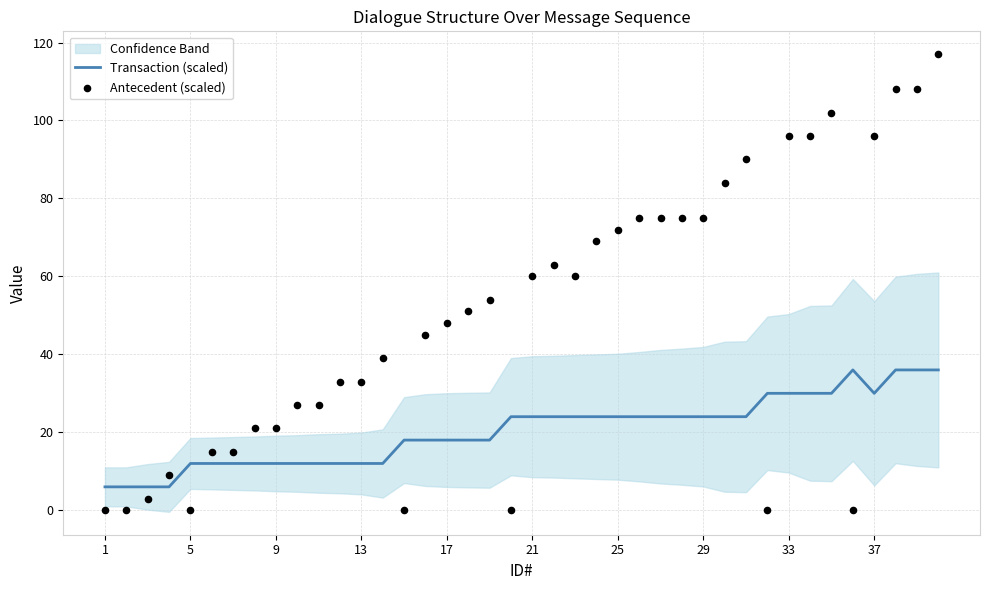

Which series contains the highest Y value?

Antecedent (scaled)